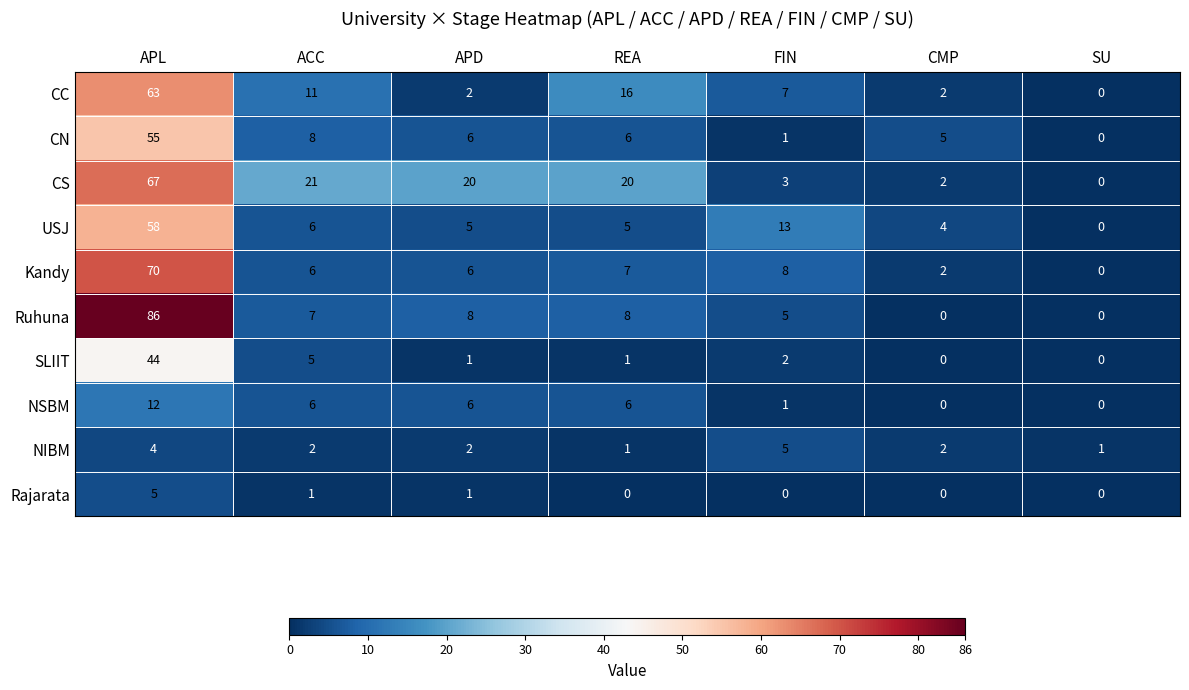

Is it true that Kandy equals 2 at CMP?

True